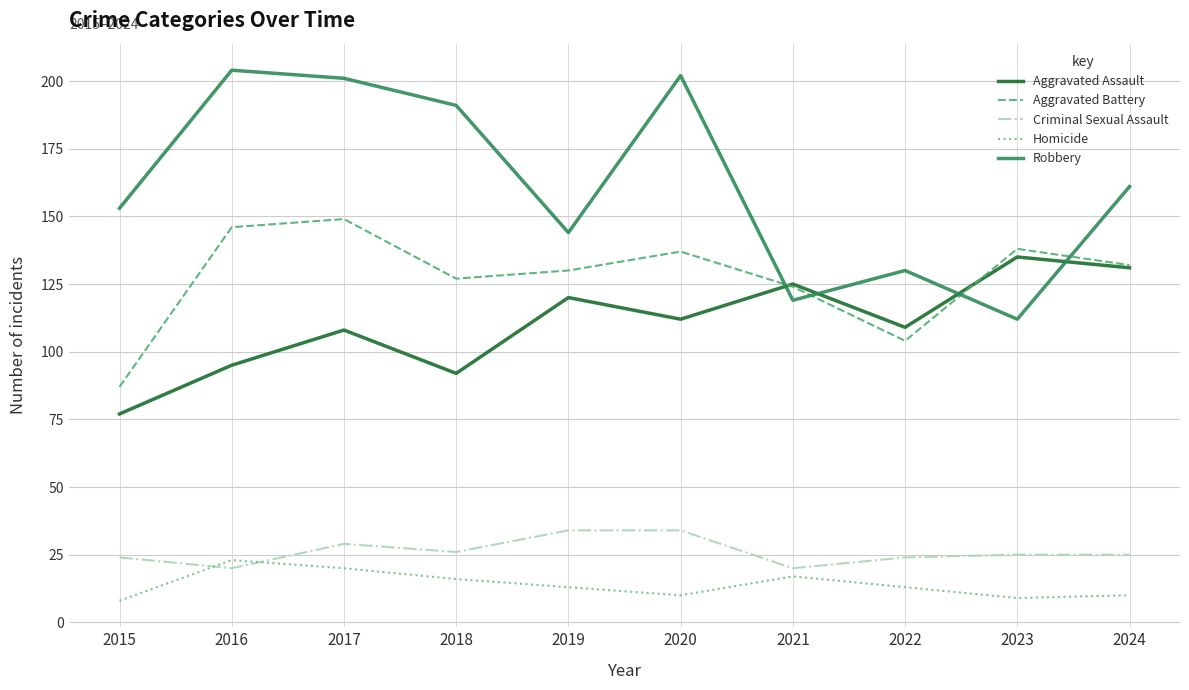

At how many categories does at least one series exceed 132?

8